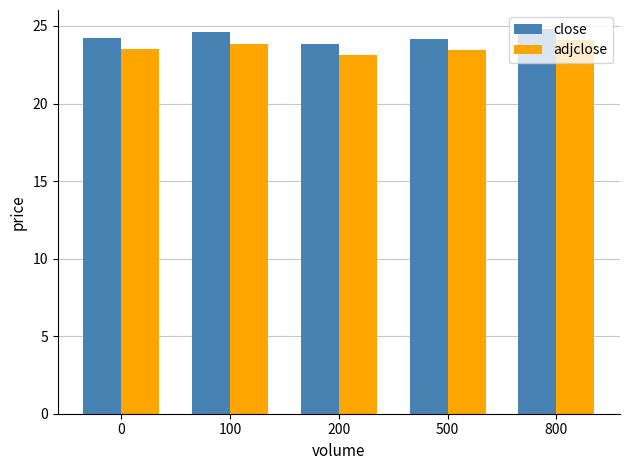

Which series has the largest total across all categories?

close